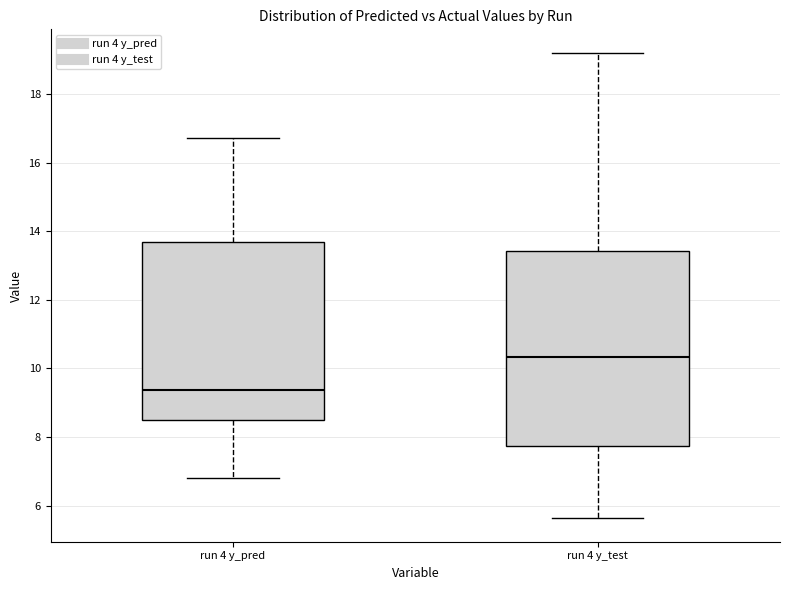

Which box has the highest median line?

run 4 y_test